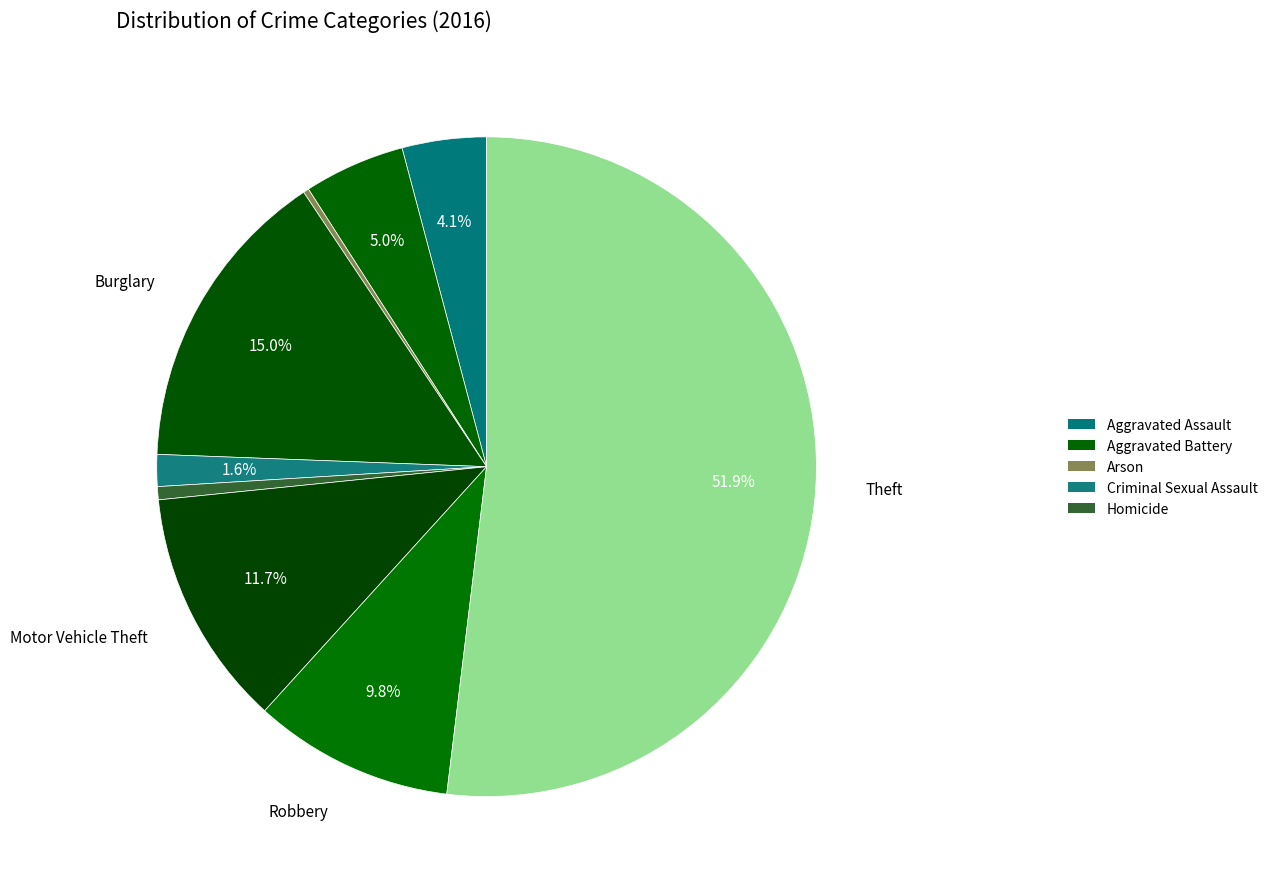

Which slice represents more than half of the pie?

Theft